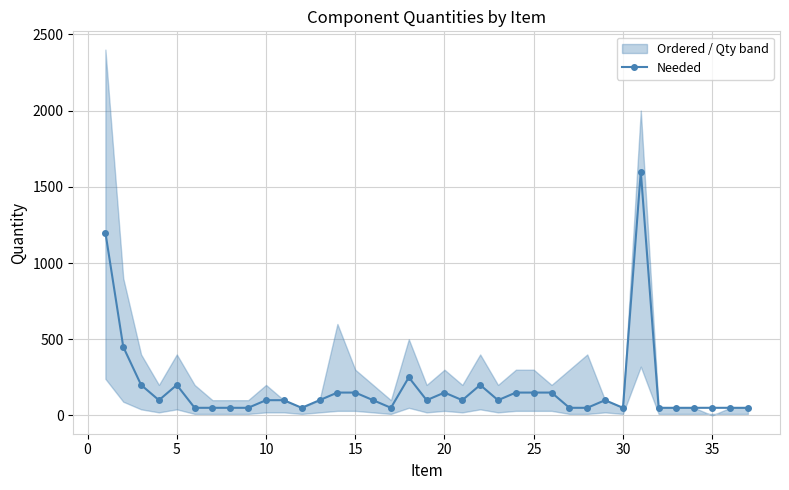

How many data points in Needed are less than 100?

15